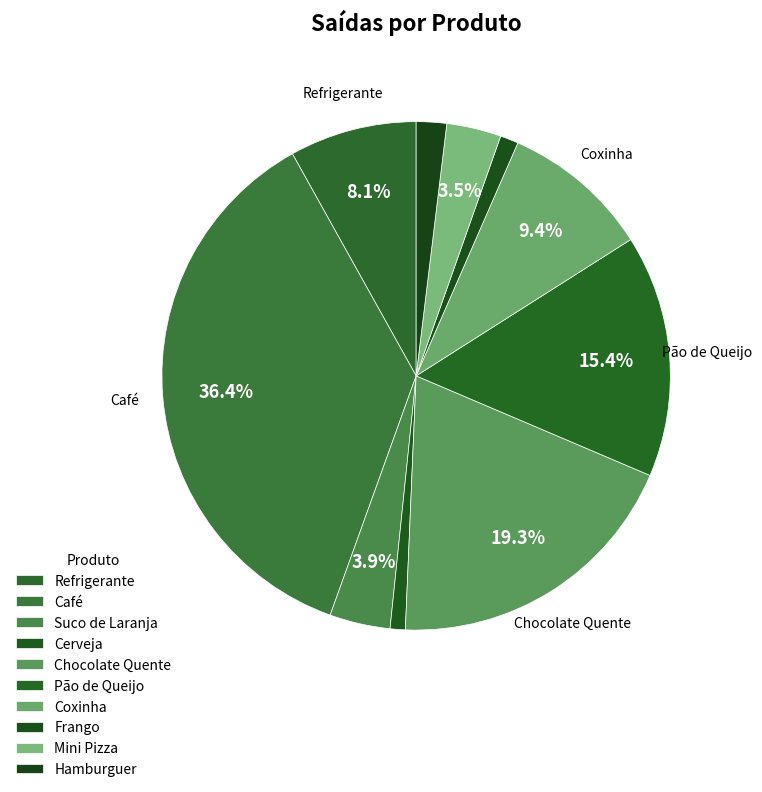

To the nearest percent, what percentage of the pie is Cerveja?

1%